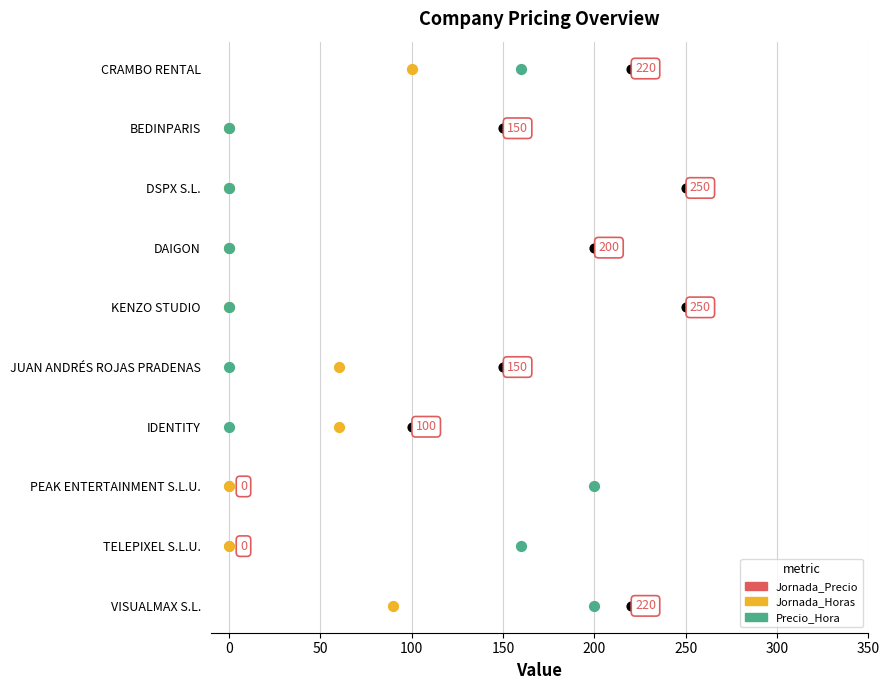

What are all the series names shown in the legend?

Jornada_Precio, Jornada_Horas, Precio_Hora